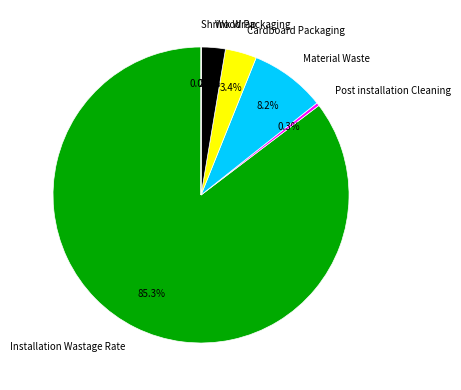

Which slice is the largest?

Installation Wastage Rate